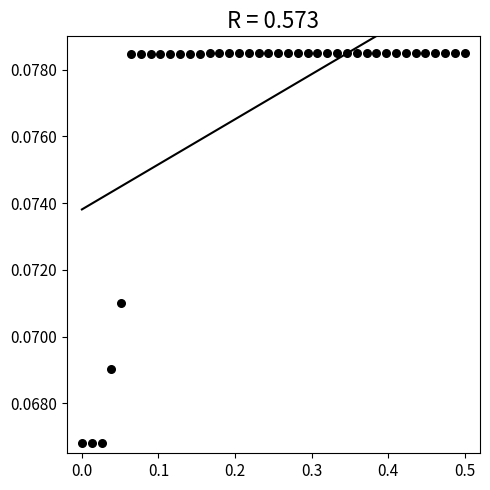

What is the range of X values (max minus min)?

0.5